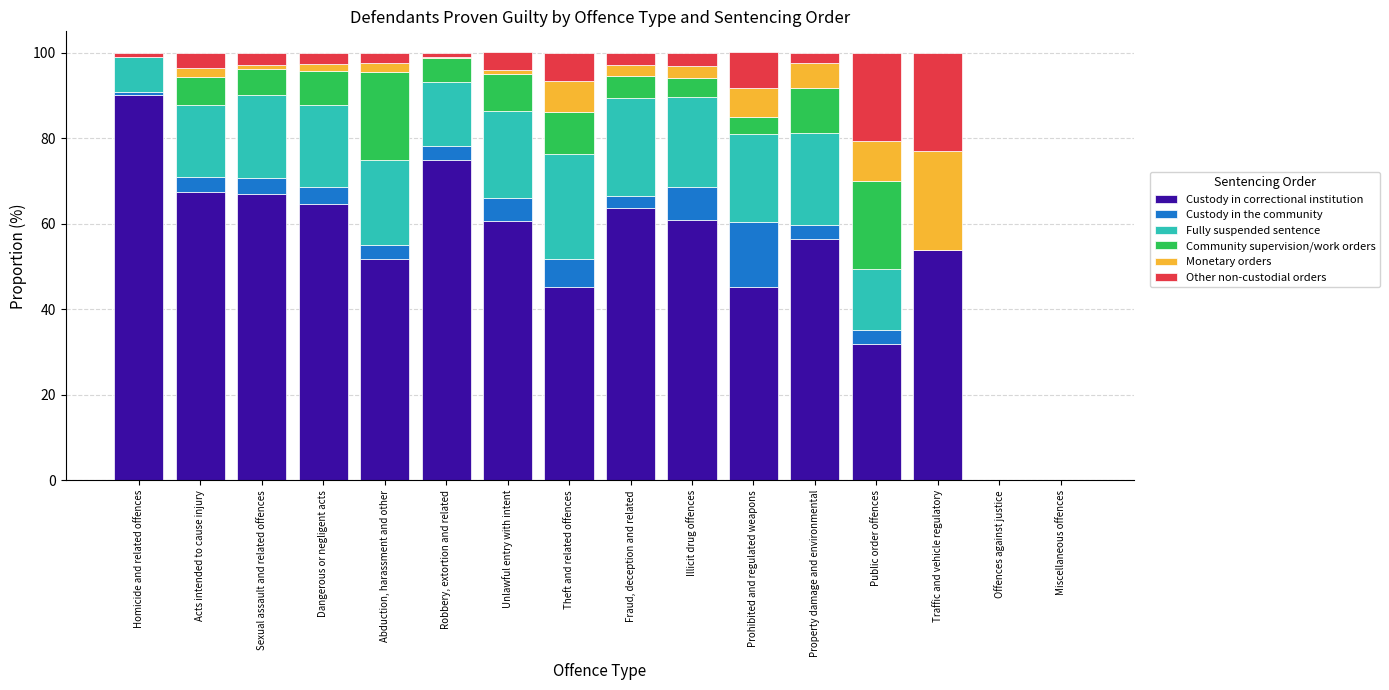

Are the bars horizontal?

No